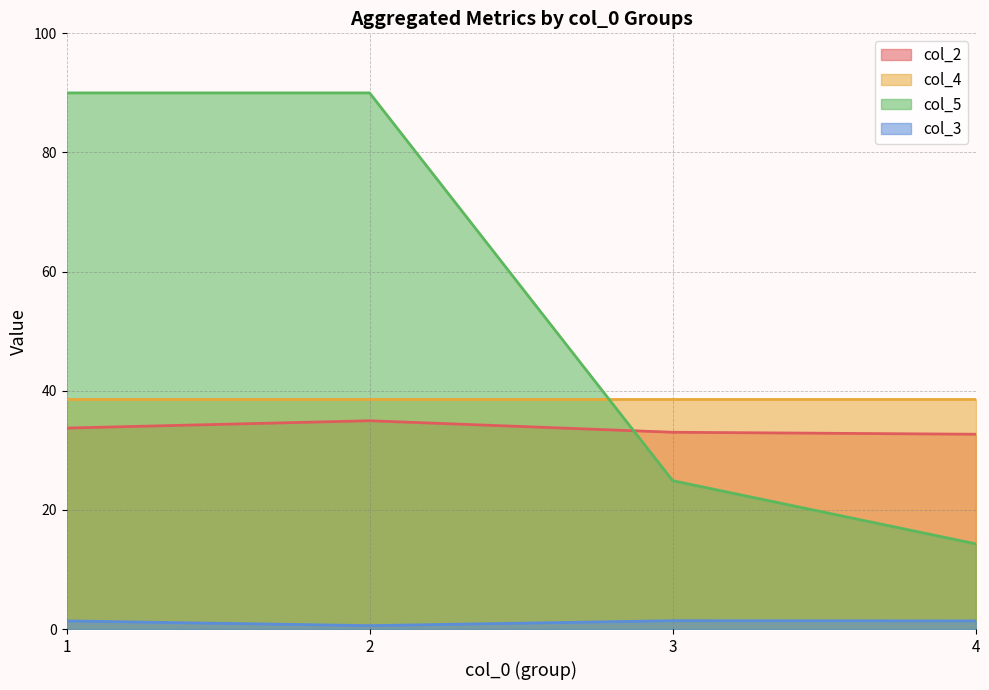

True or false: col_5 has more than 1 points higher than both neighbors.

False